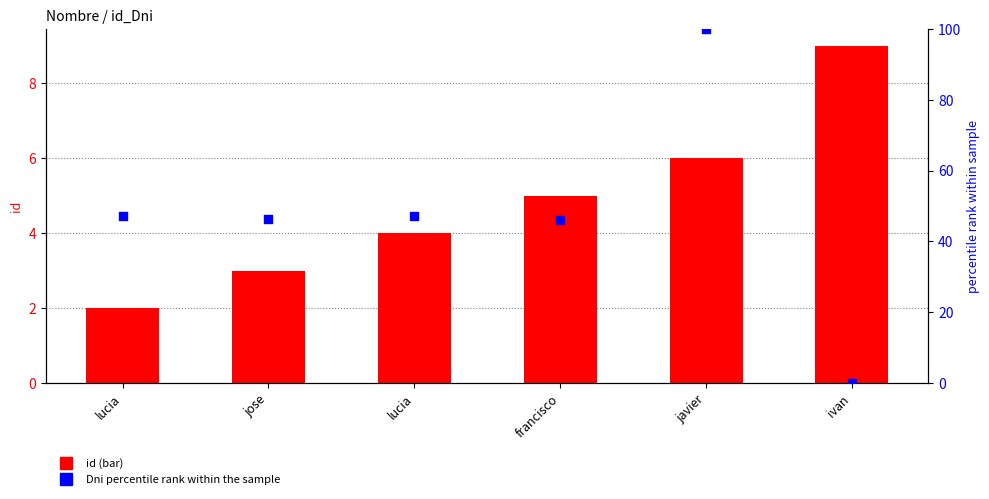

Which series has the largest total across all categories?

Dni percentile rank